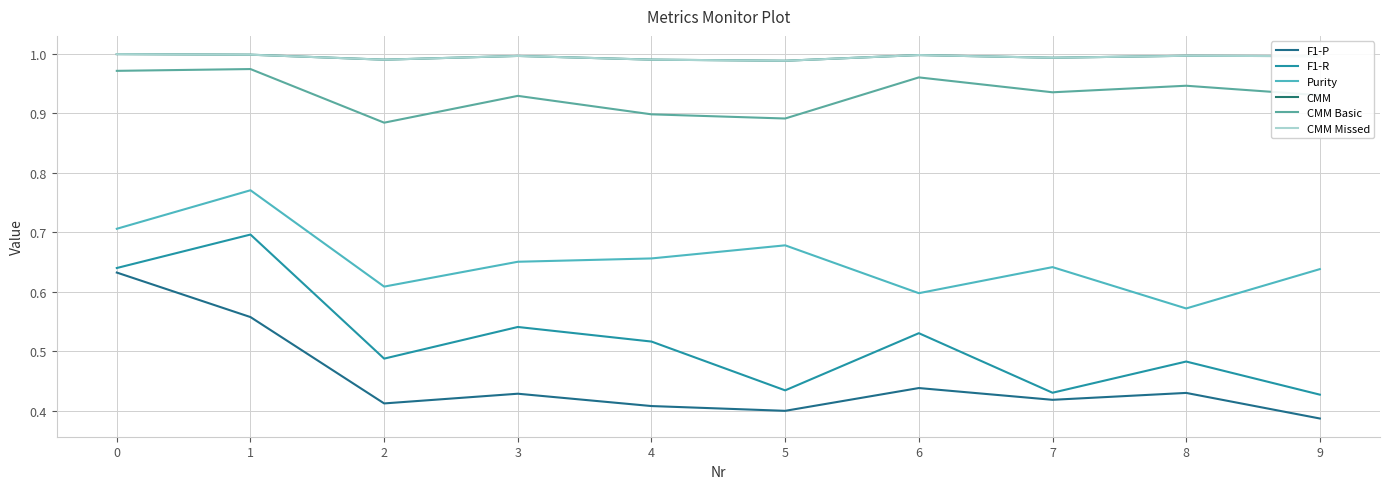

What is the highest value of the Purity series?

0.8